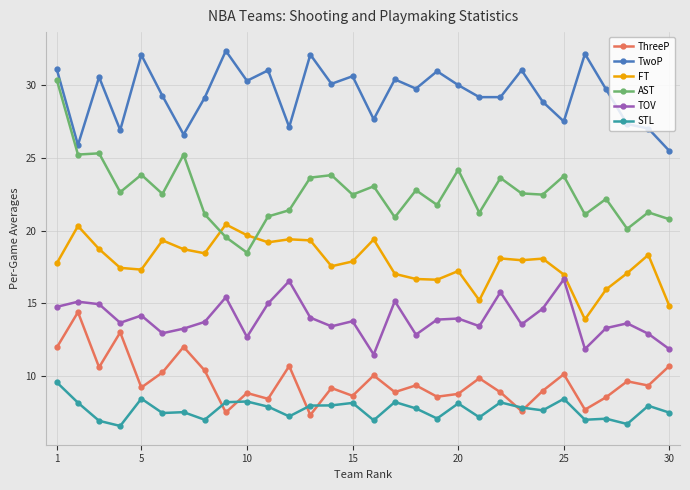

What is the value of the TwoP point at the 29th from the left?

27.0